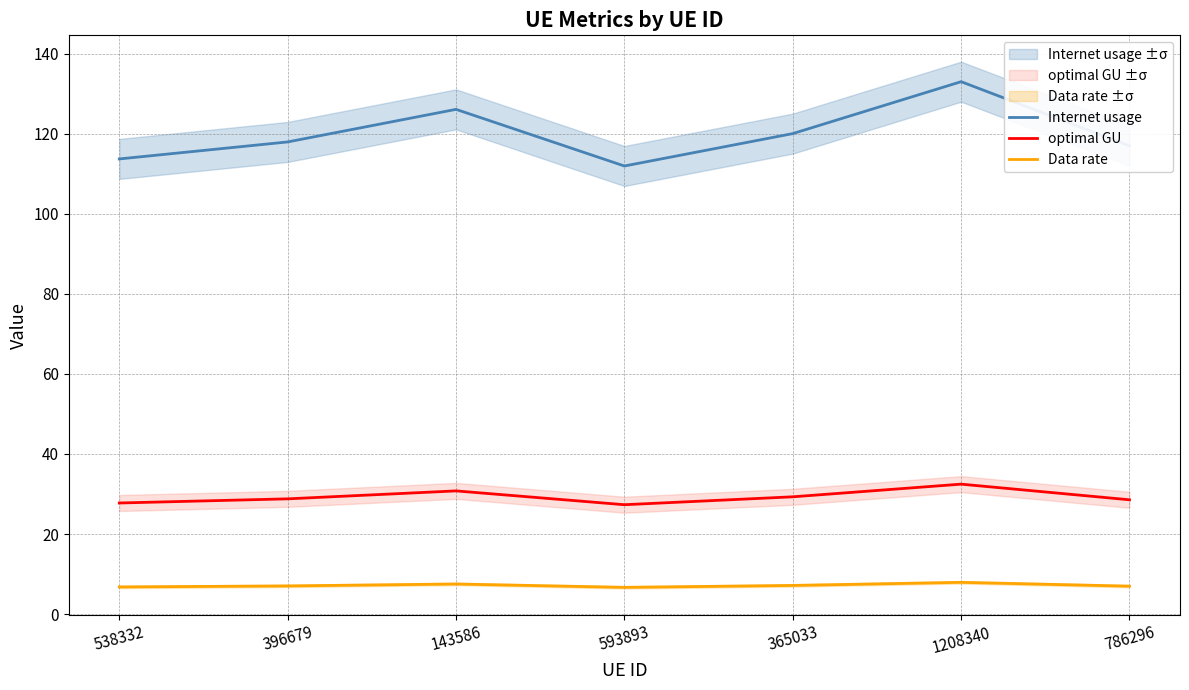

What is the spread (max minus min) of values at 786296?

110.1